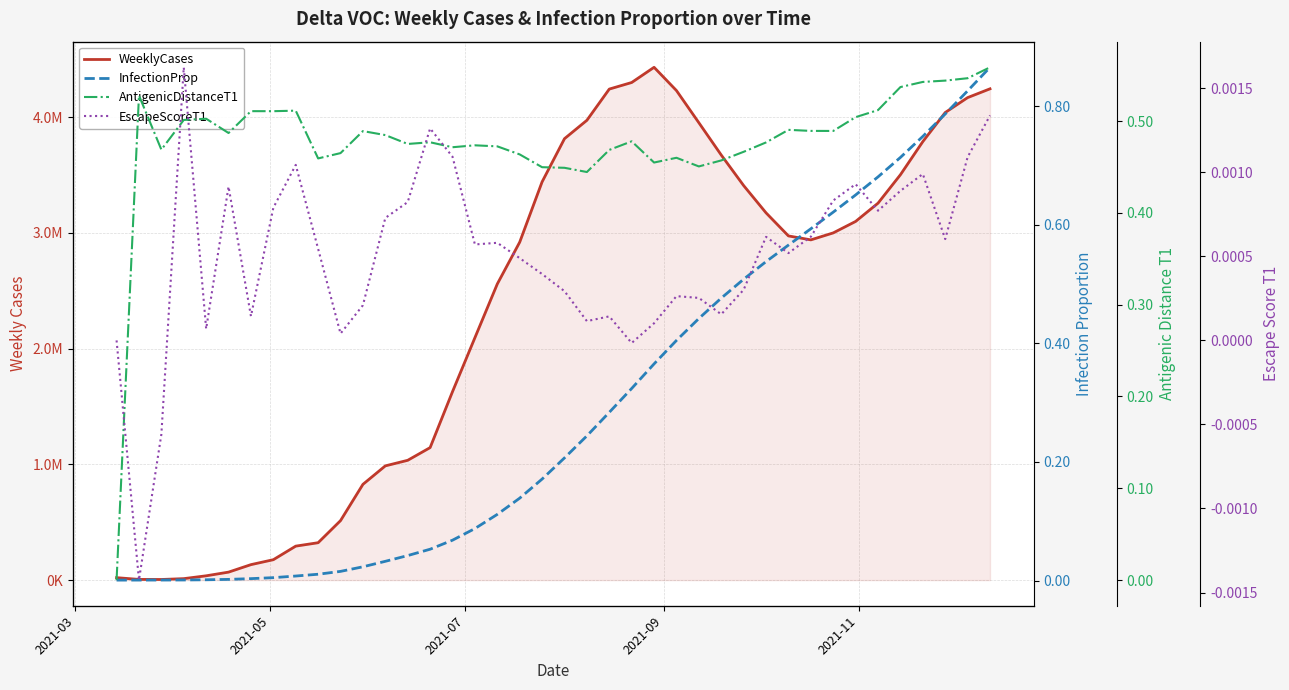

What is the difference between the maximum and second lowest values in the WeeklyCases series?

4425455.5